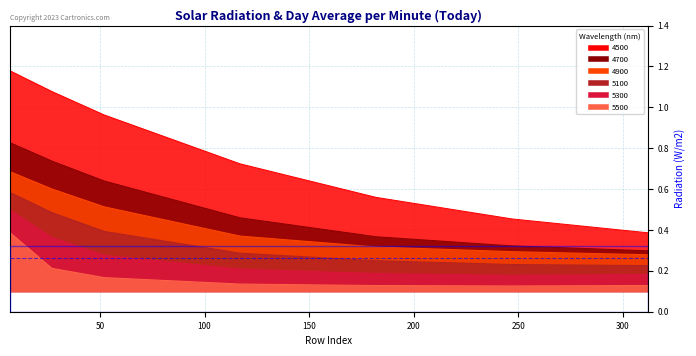

What is the sum of the 4500 values at 7 and 117?

1.9